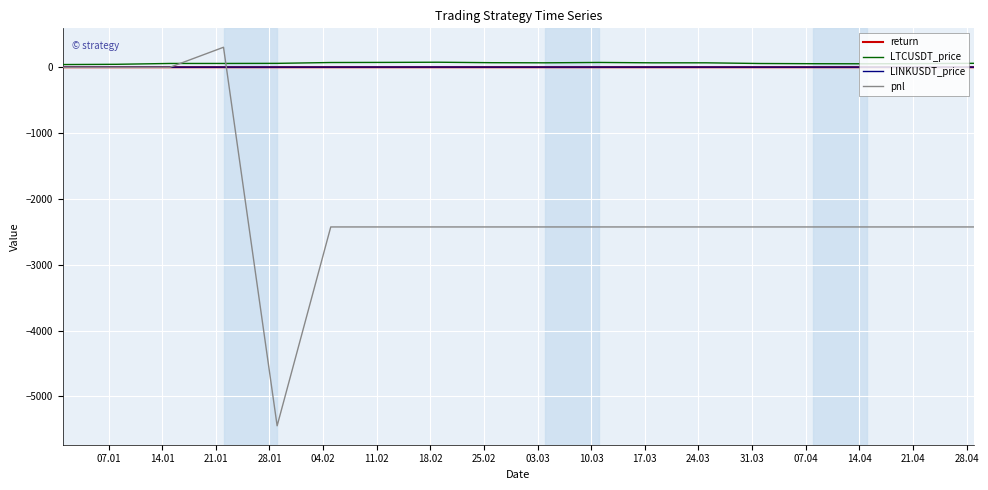

What is the maximum value shown in the chart?

304.4